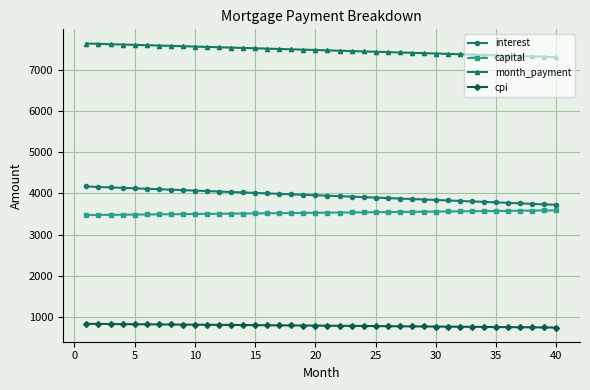

At how many categories does at least one series exceed 5212?

40